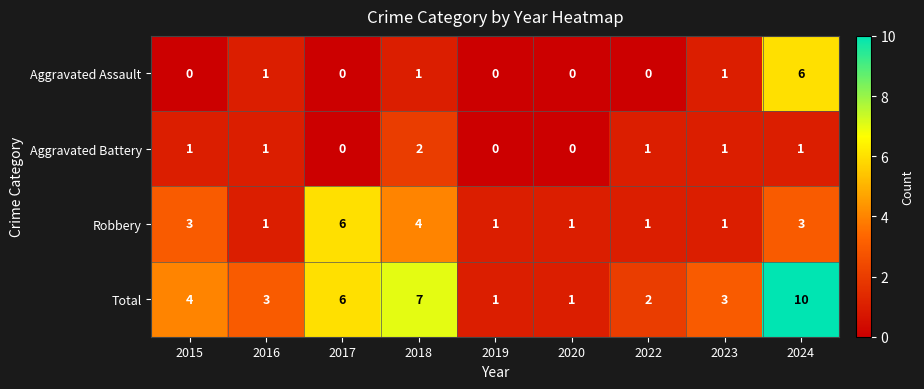

At which category is the sum across all series the highest?

2024